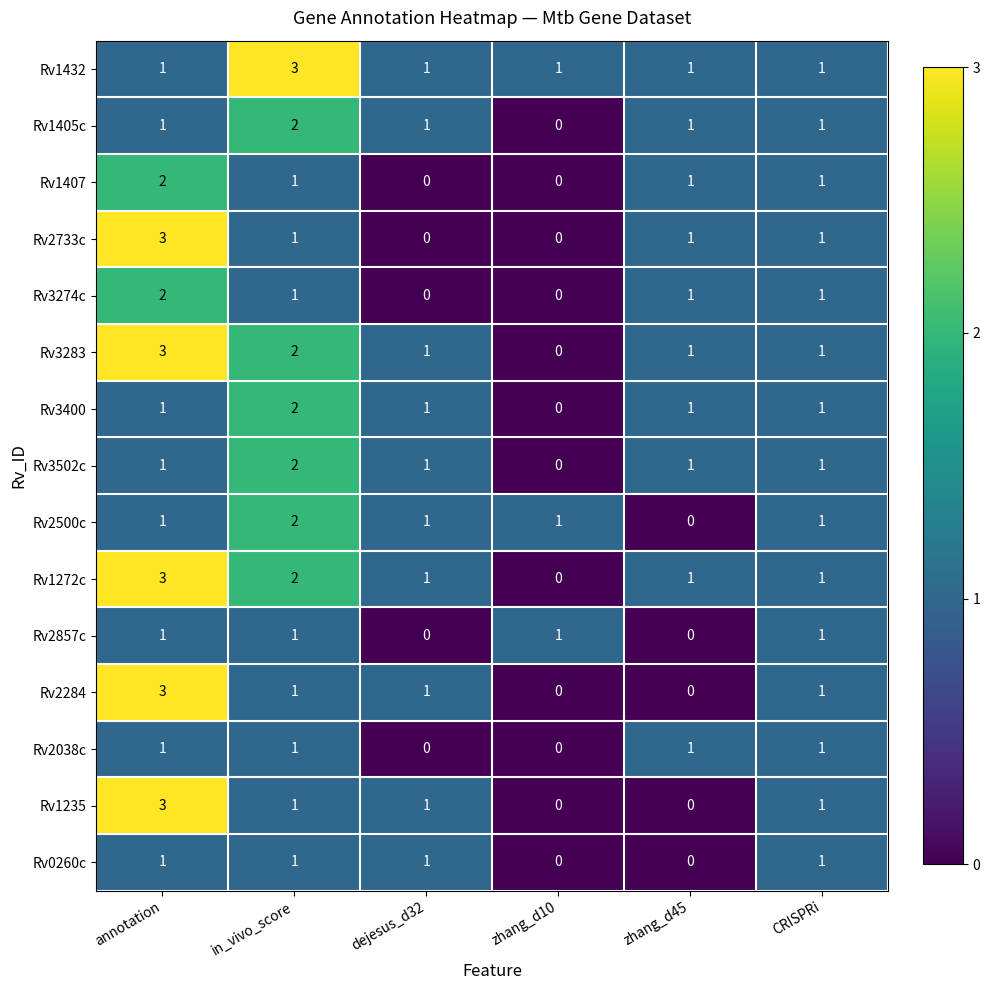

True or false: Rv3274c has a value of -1 at zhang_d10.

False